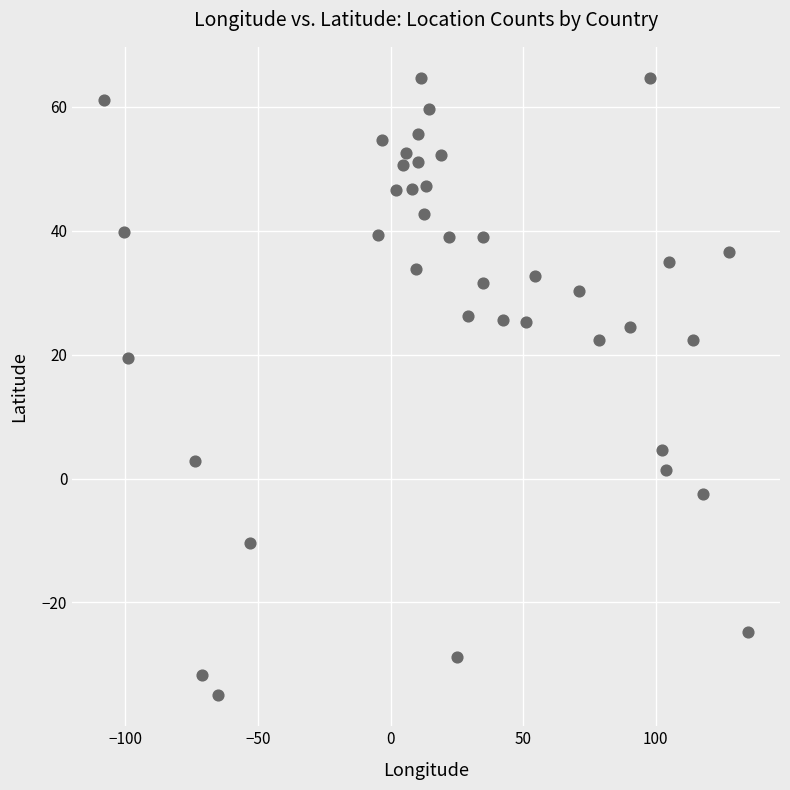

What is the range of X values (max minus min)?

242.7